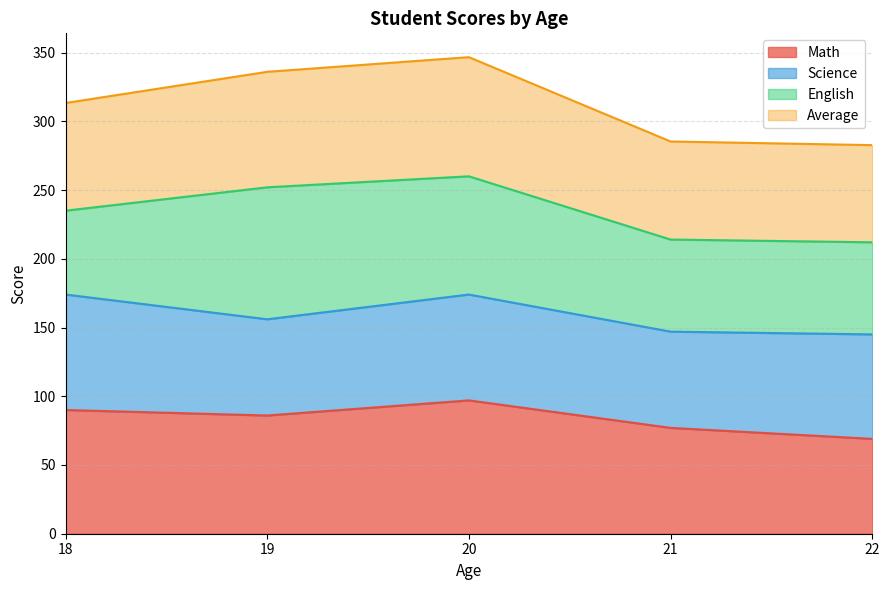

What is the minimum value shown in the chart?

69.0